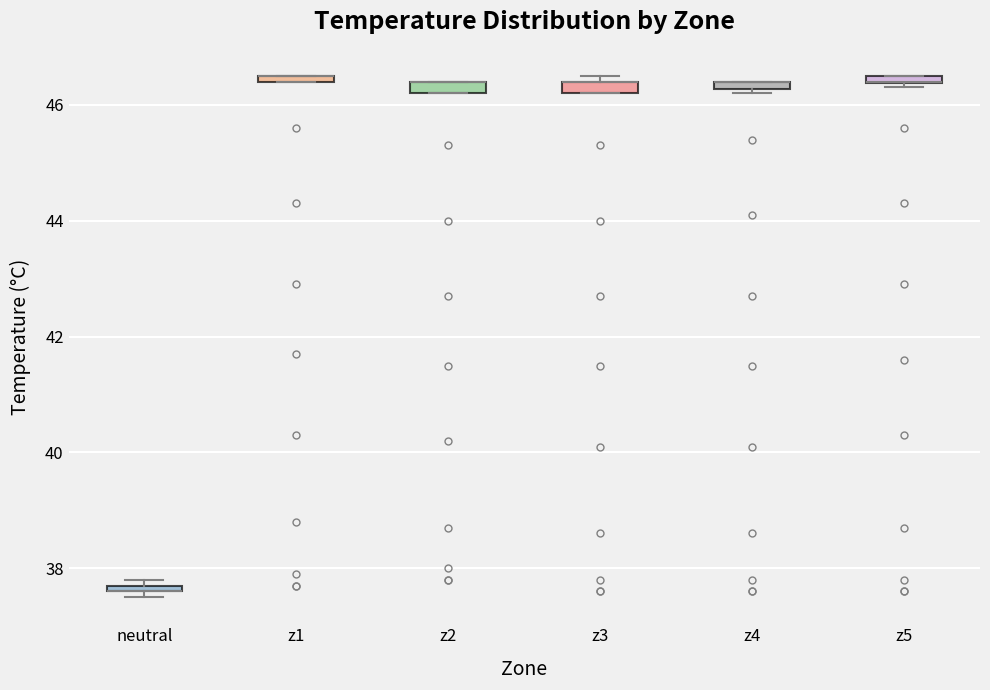

Where is the upper edge of the box for z4 on the y-axis? The values are not printed on the chart, so give them approximately, as read against the axis.

46.4